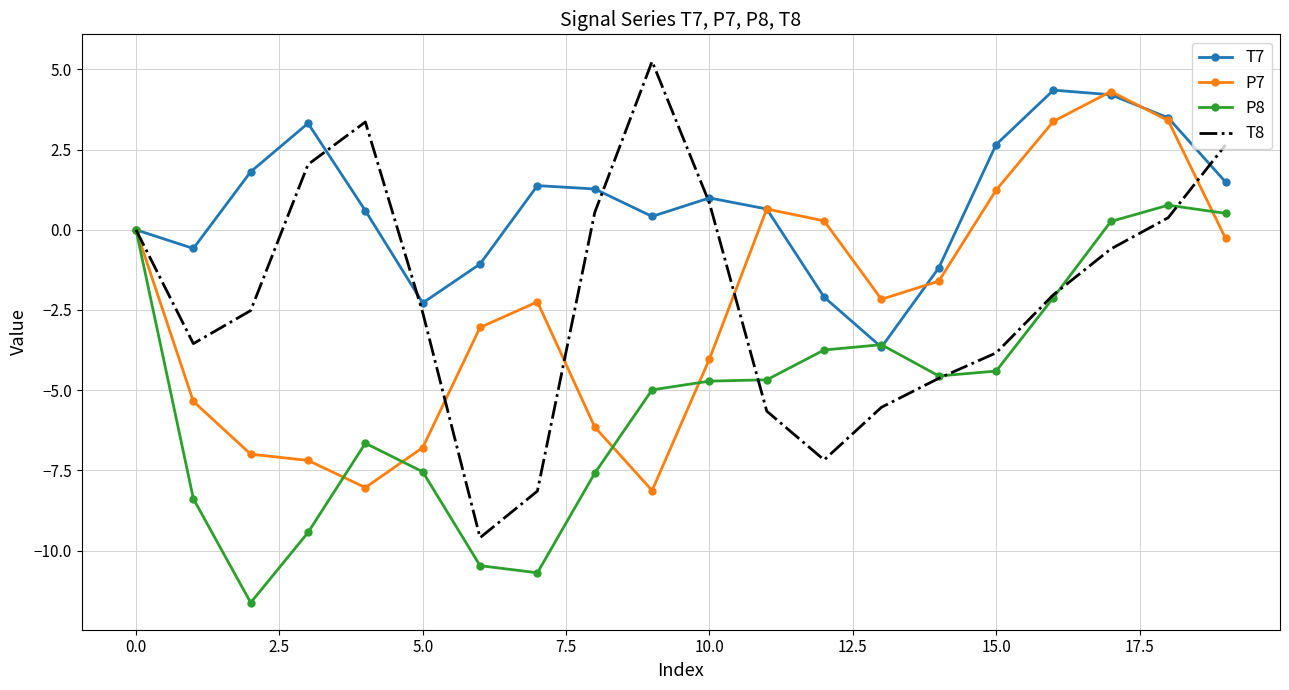

What is the smallest value displayed?

-11.6